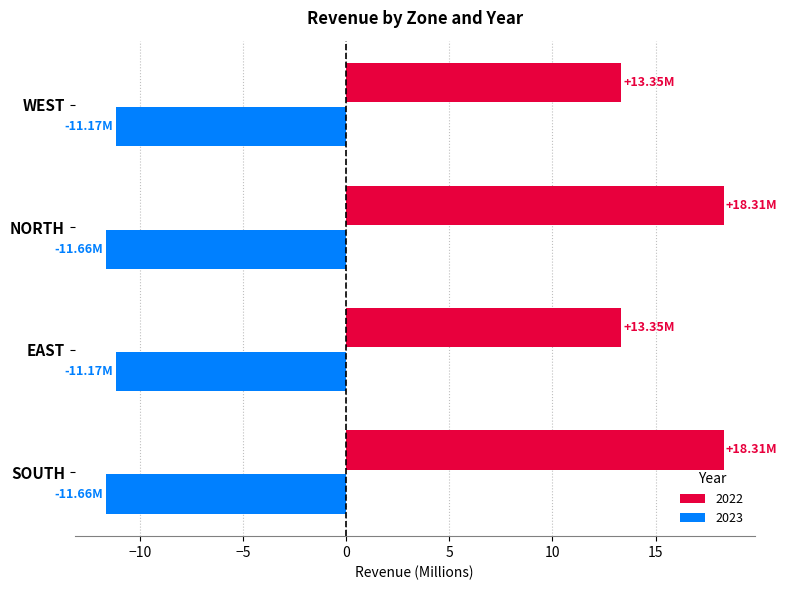

What is the sum of the 2022 values at WEST and NORTH?

31.7